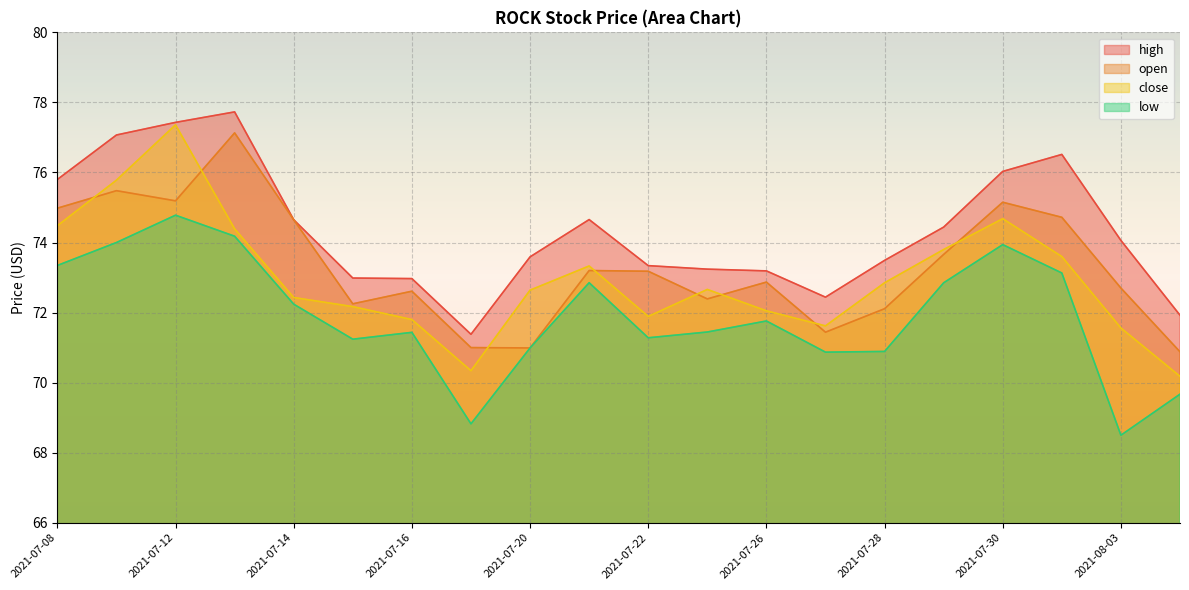

Does the chart display data point markers on the line(s)?

No